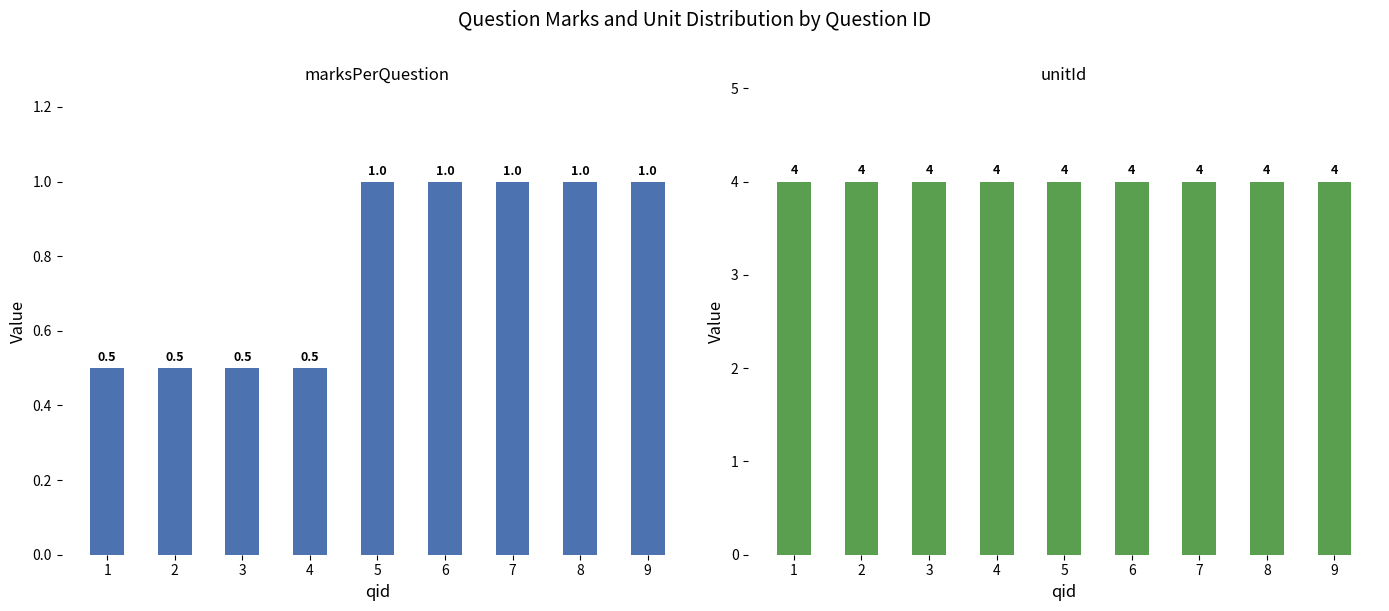

Which series changed the most between 1 and 3?

marksPerQuestion